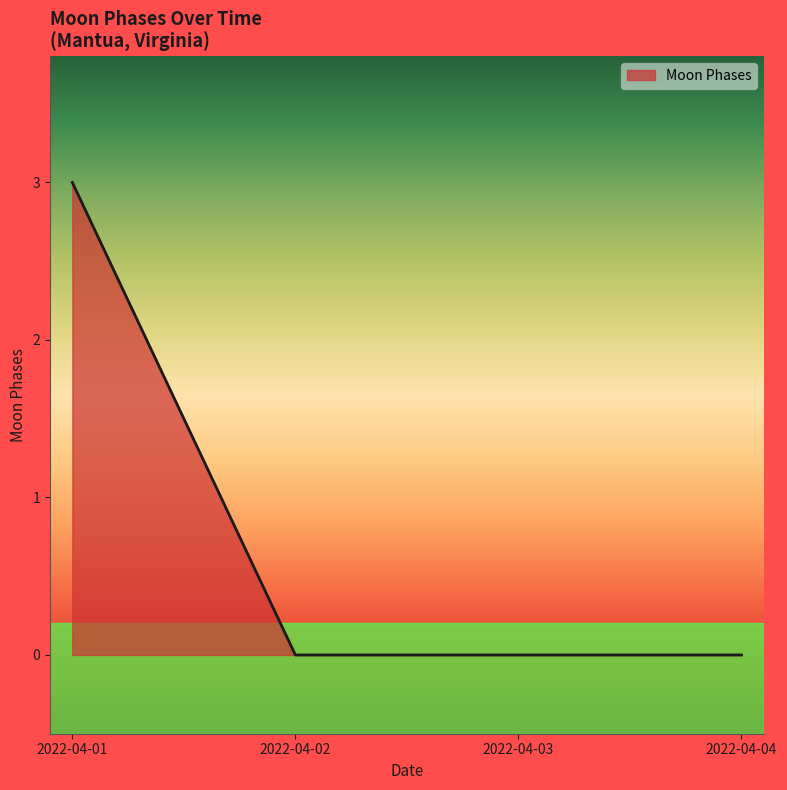

How many categories are shown in the chart?

4